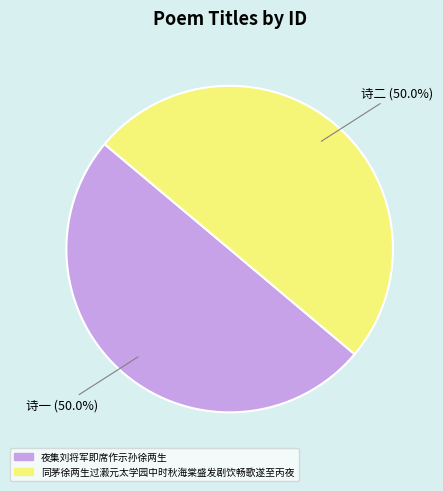

What is the ratio of the value at 夜集刘将军即席作示孙徐两生 to the value at 同茅徐两生过瀫元太学园中时秋海棠盛发剧饮畅歌遂至丙夜?

1.0